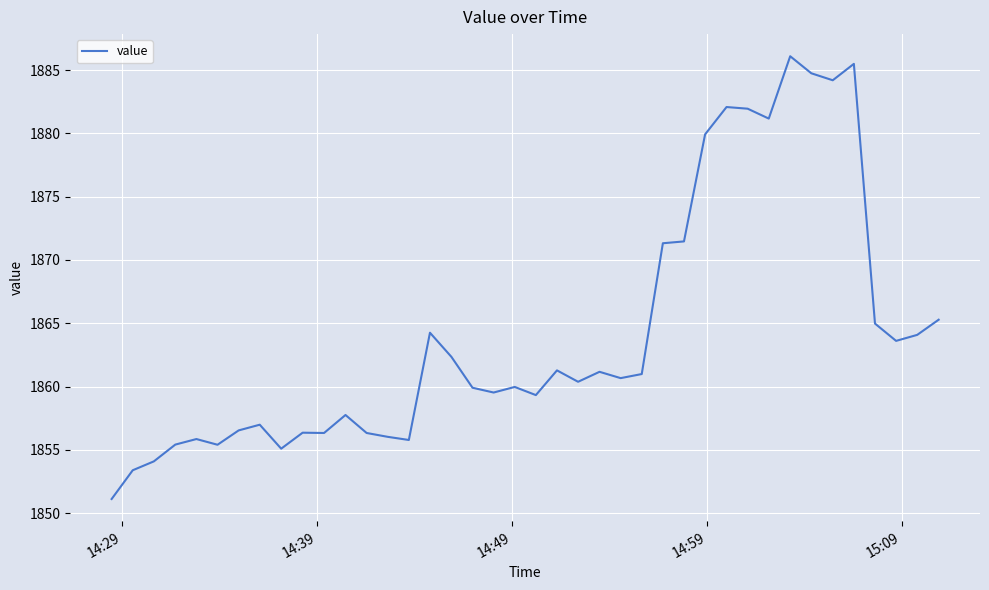

What is the difference between the second highest and second lowest values?

32.1